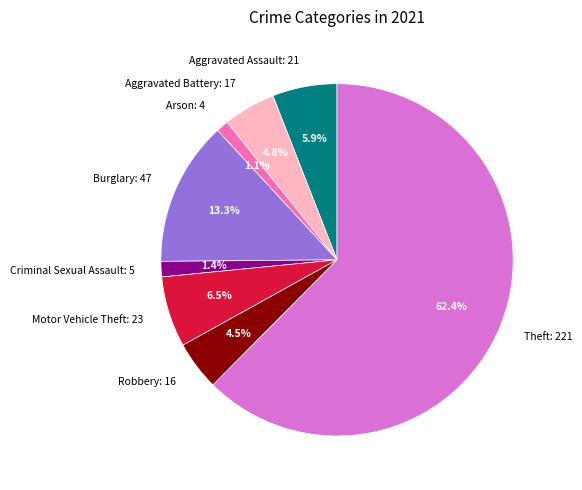

What is the ratio of the value at Arson: 4 to the value at Criminal Sexual Assault: 5?

0.8